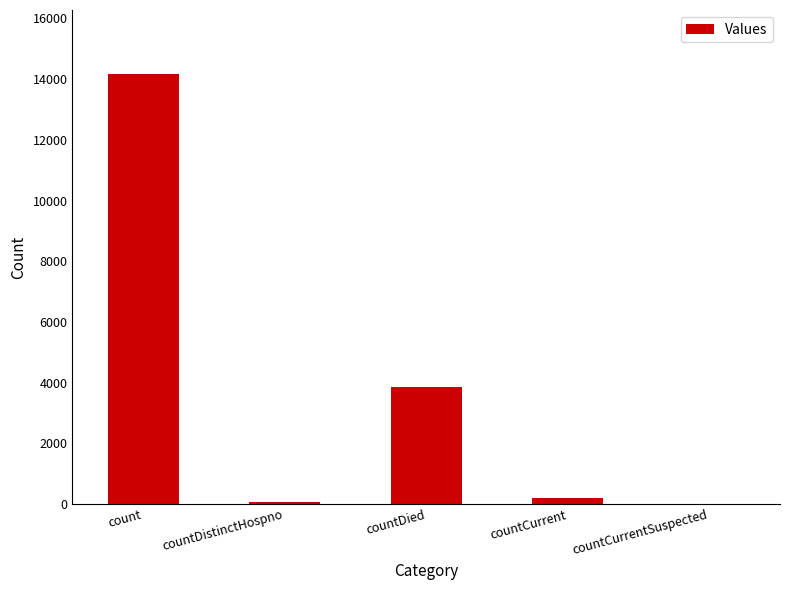

The chart shows a value of 3866 at countDied. True or false?

True